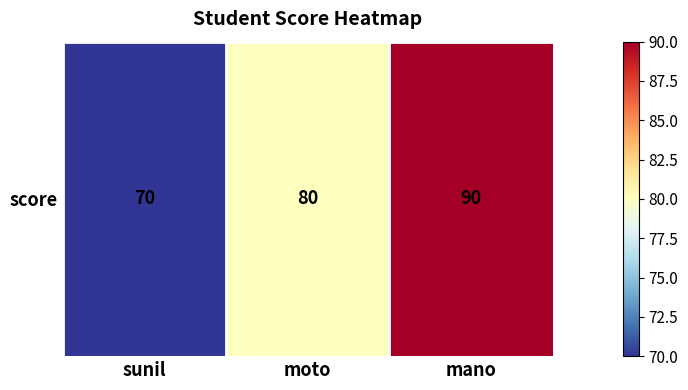

The chart shows a value of 44 at moto. True or false?

False